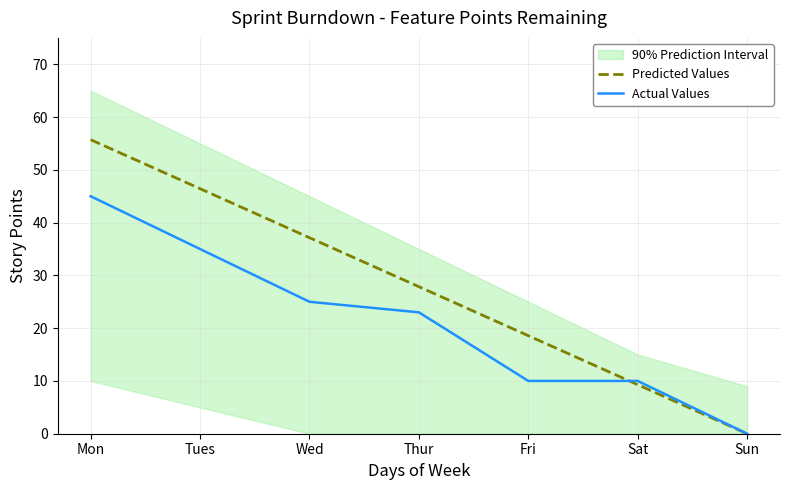

What is the label of the 5th point from the left?

Fri